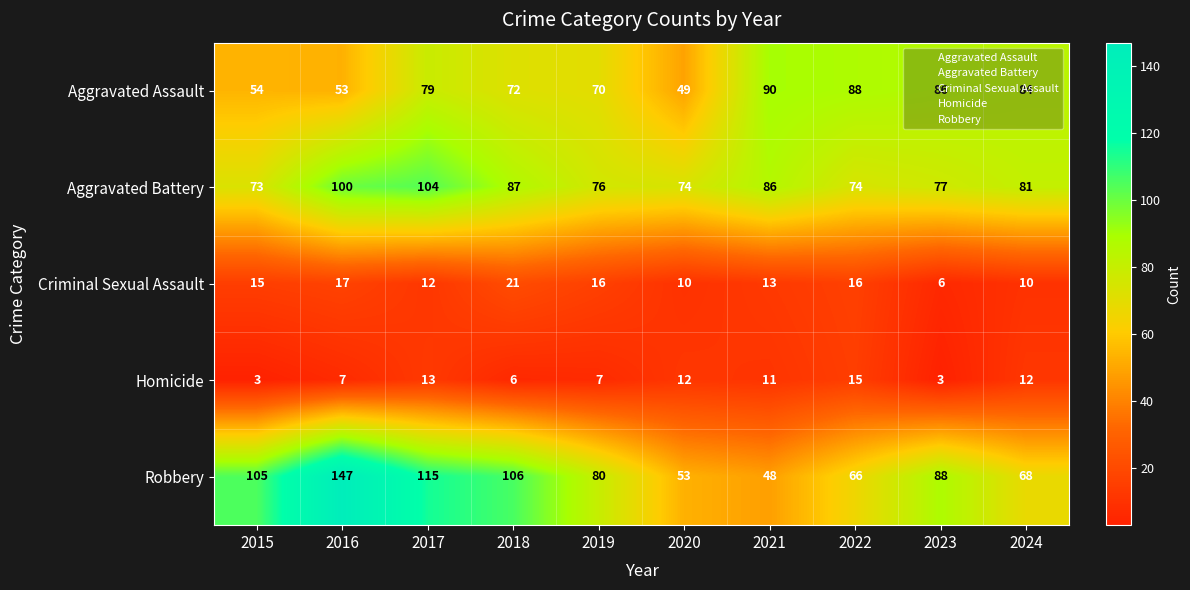

What is the difference between the Aggravated Battery values at 2016 and 2023?

23